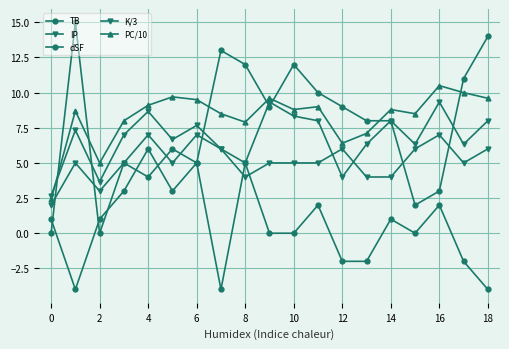

List the series in order of their peak value, lowest first.

dSF, IP, K/3, PC/10, TB